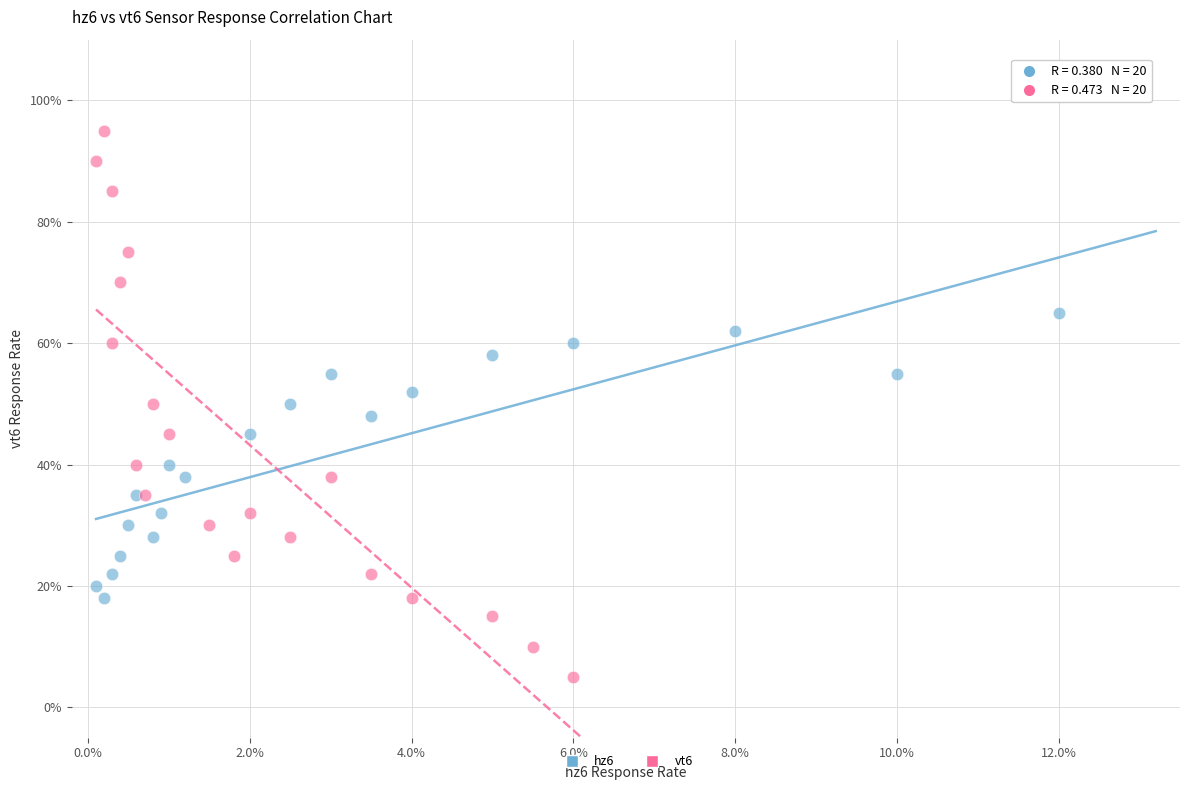

Which series has the largest Y range (max minus min)?

vt6